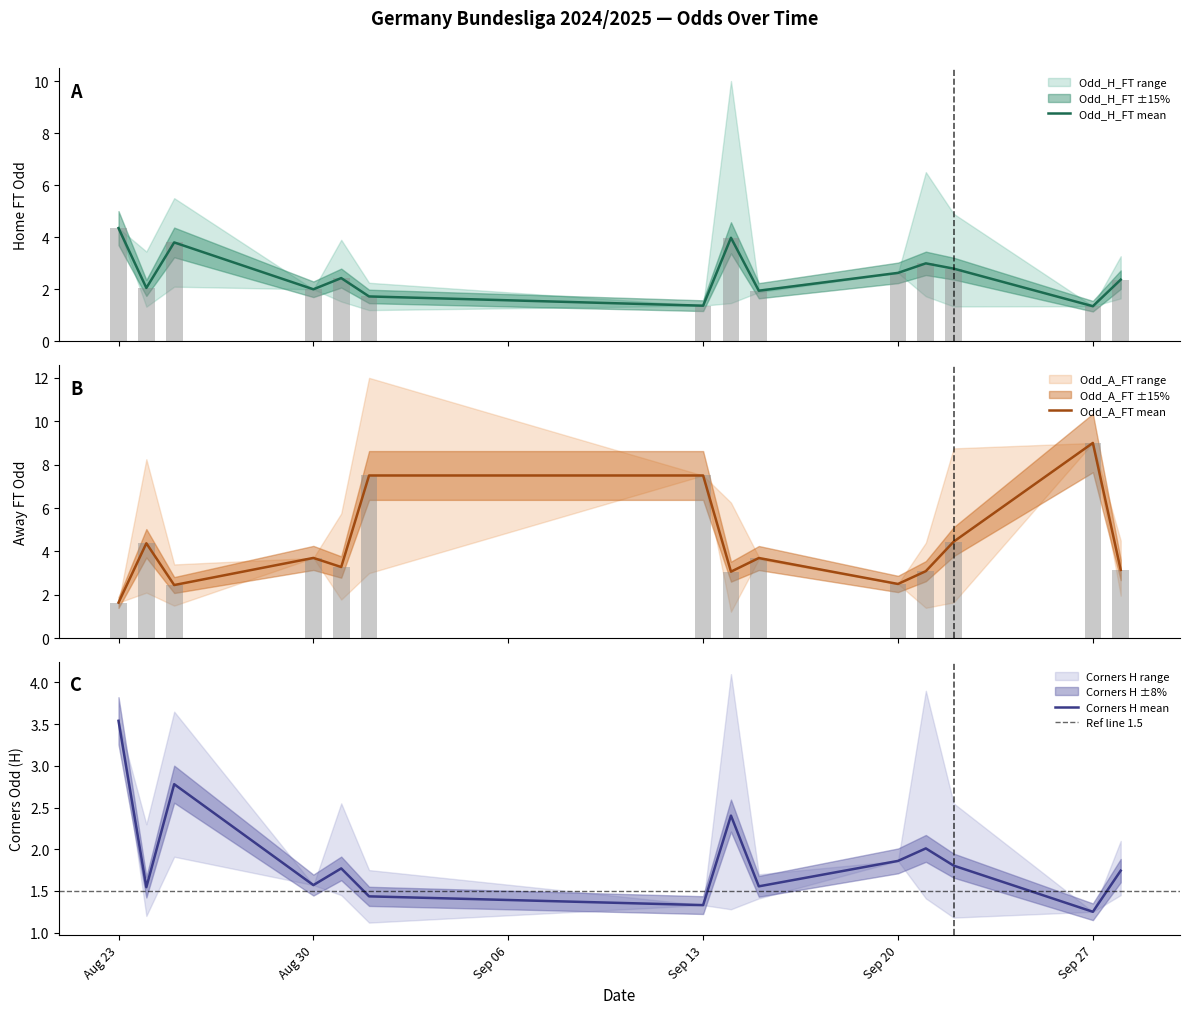

Which category has the highest value in the Corners H mean series?

Aug 23